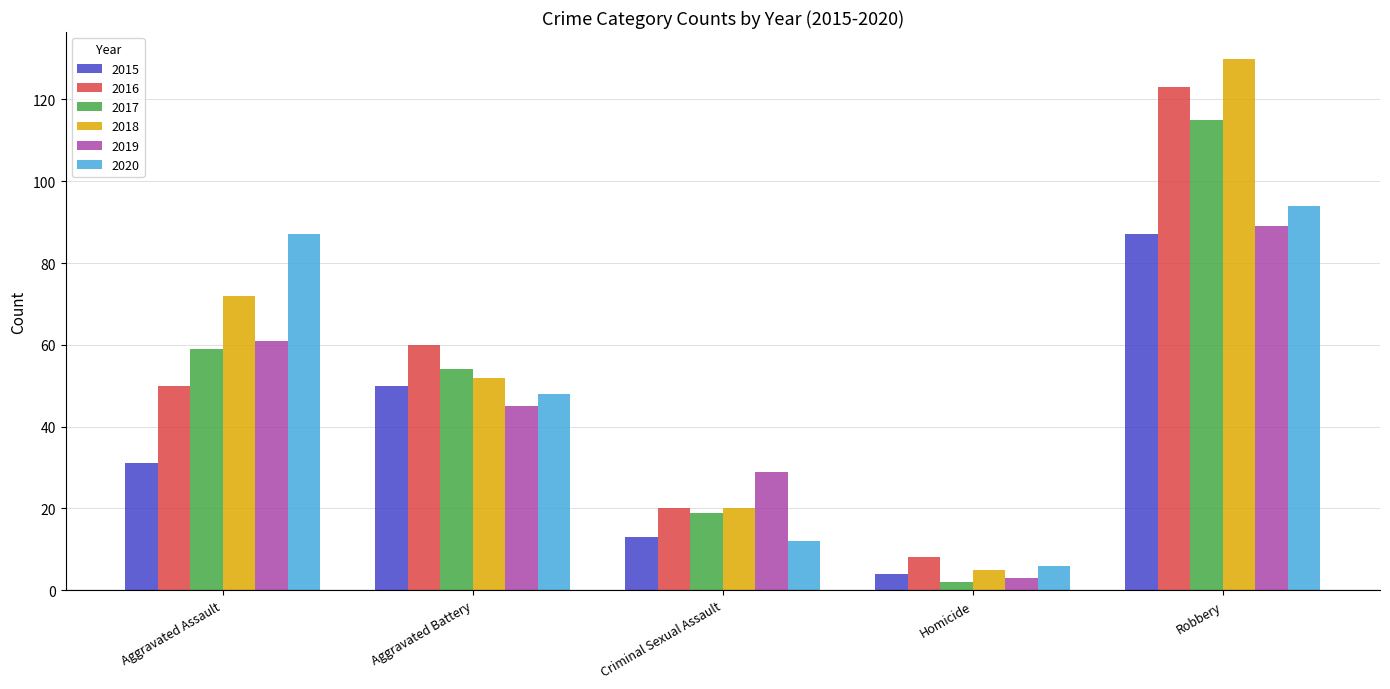

What is the lowest value of the 2016 series?

8